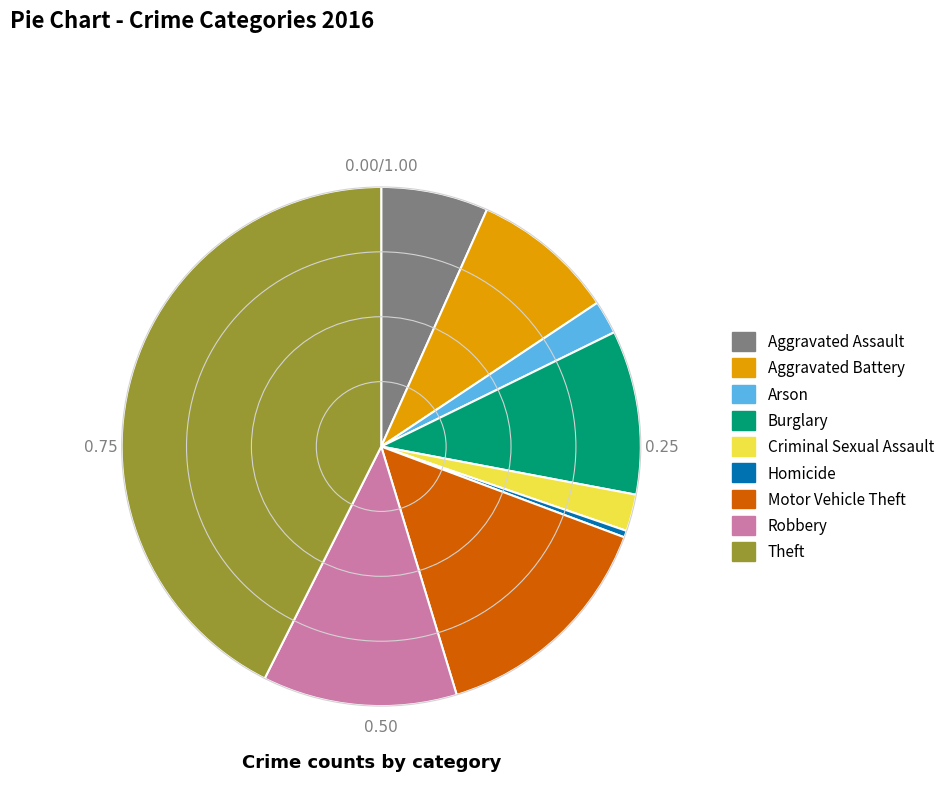

Which category has the smallest portion of the pie?

Homicide